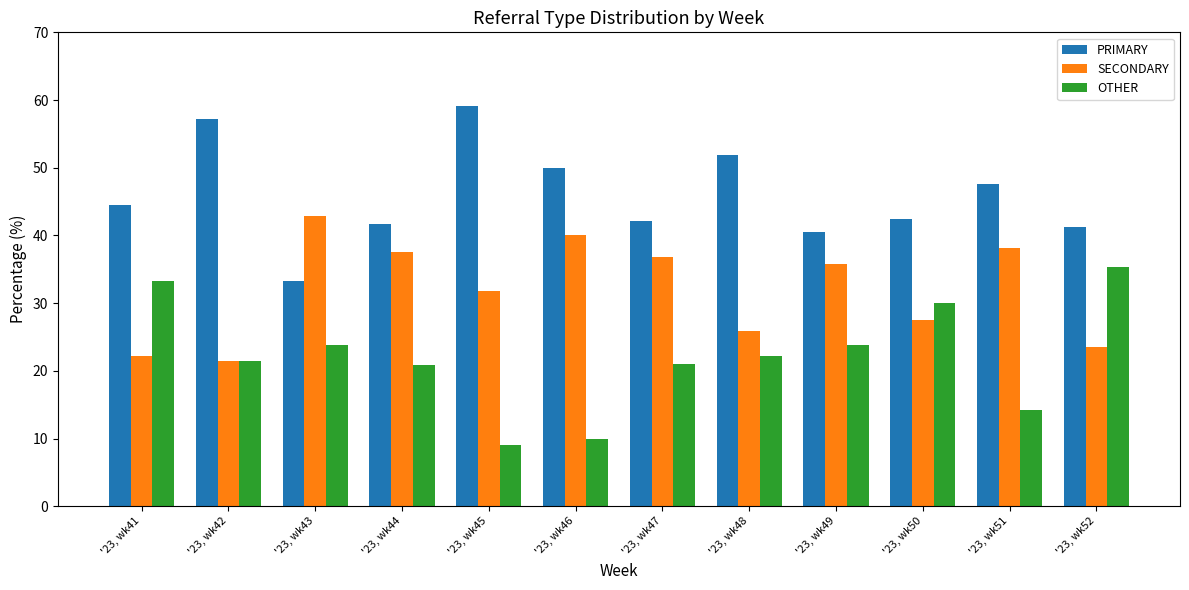

At which label does SECONDARY first exceed 35?

'23, wk43